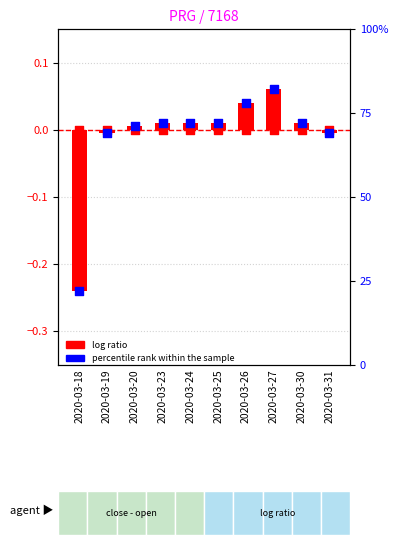

At how many categories does at least one series exceed 0?

7